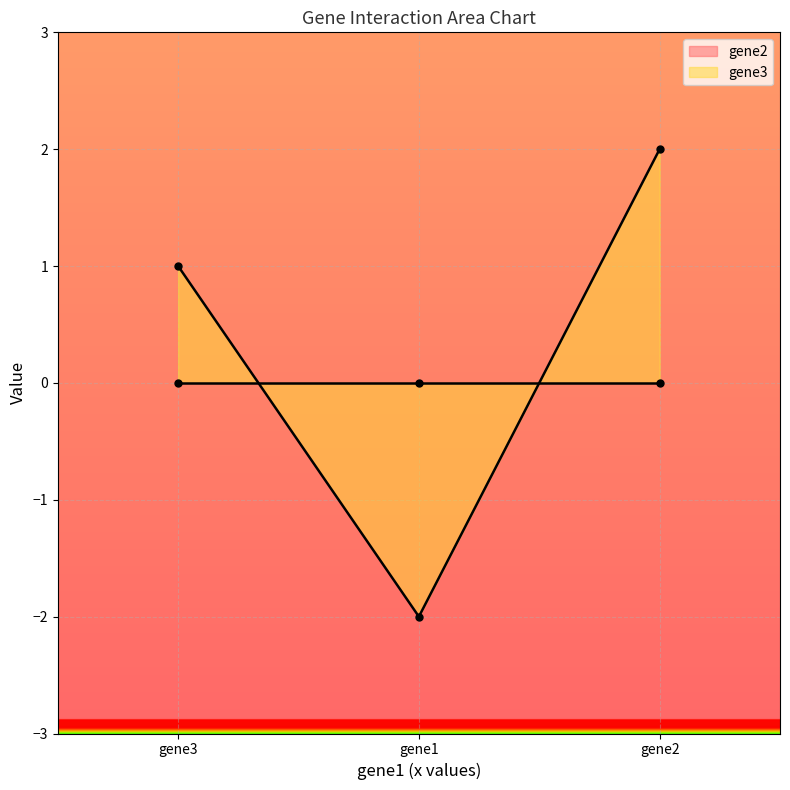

The value of gene2 at gene3 is 0. True or false?

True